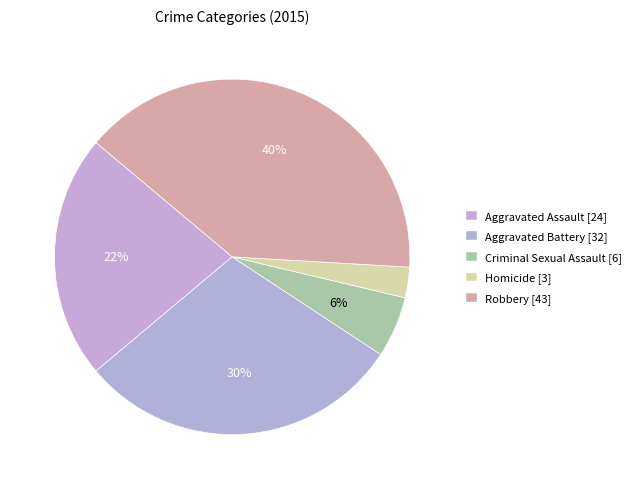

Count the number of slices in the pie.

5